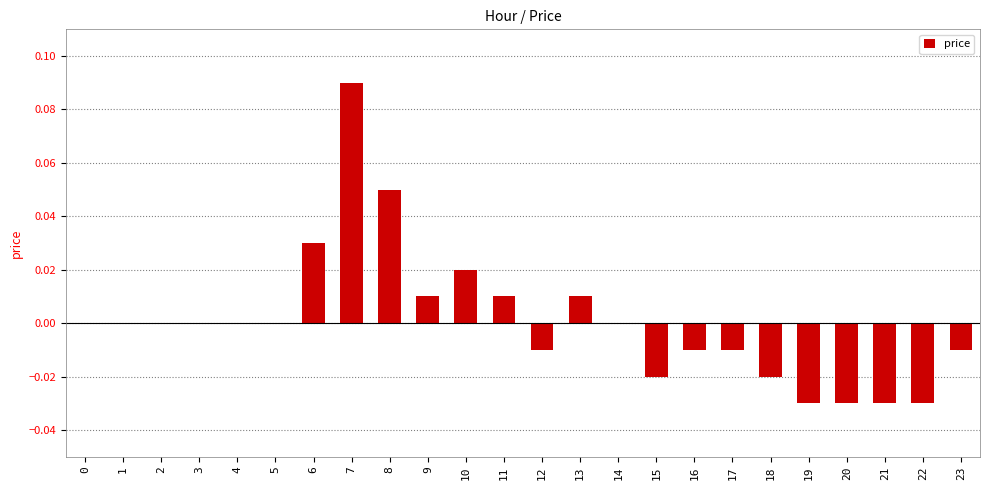

The value at 5 is 0.1. True or false?

False